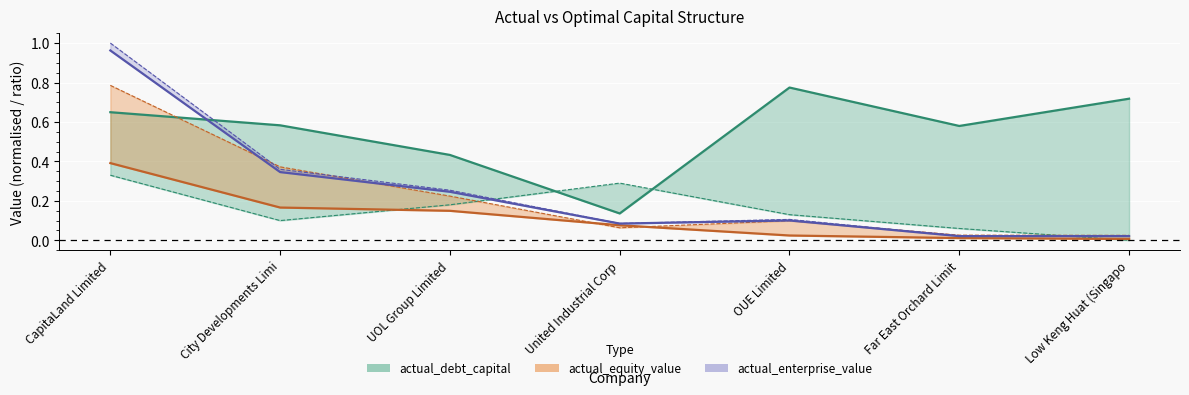

At how many categories does at least one series exceed 0?

7